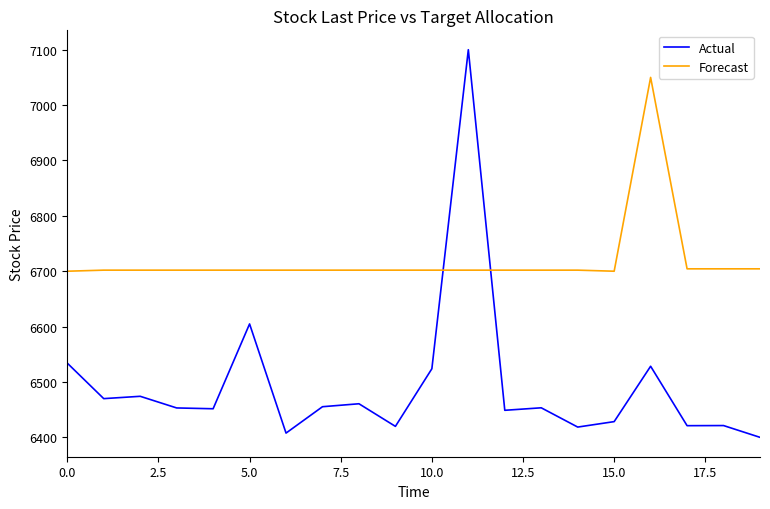

Is this an area chart (filled region under the line)?

No